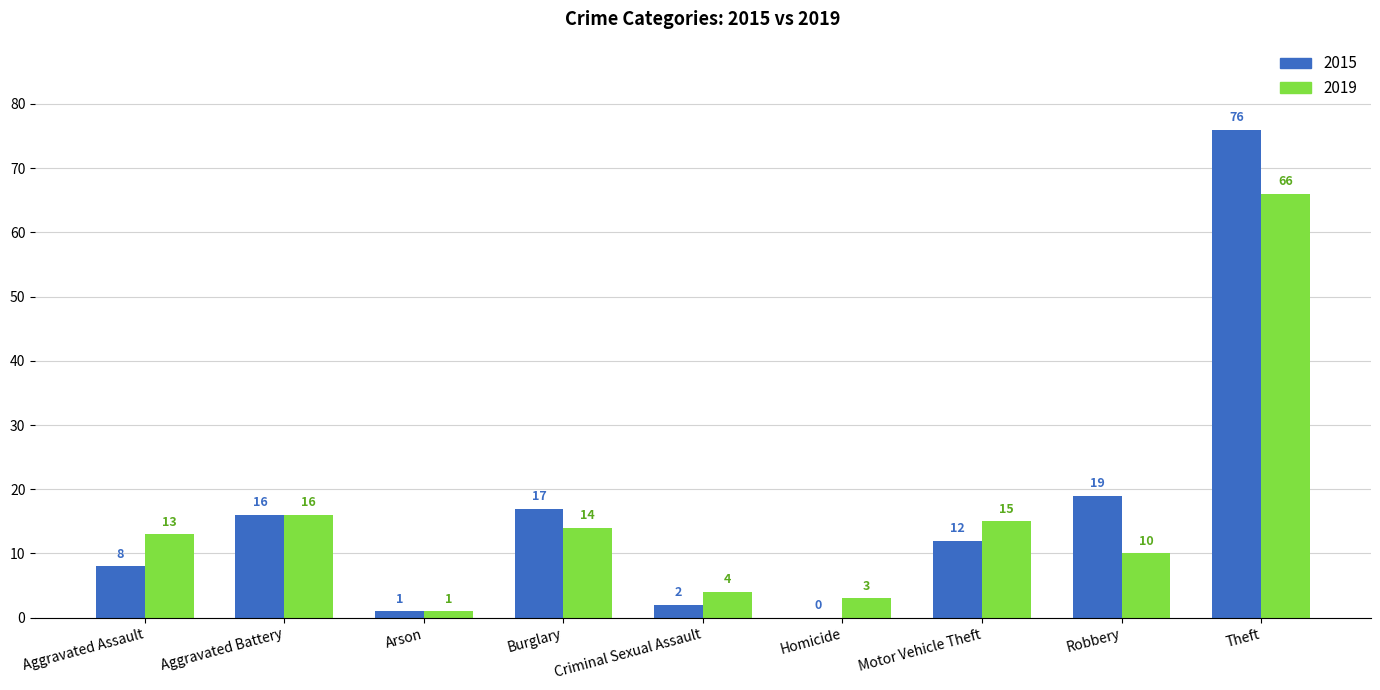

What is the sum of all 2015 values?

151